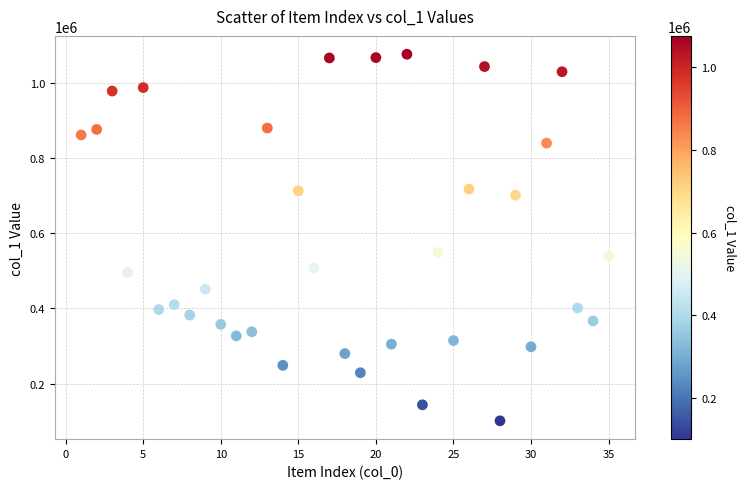

What is the range of Y values (max minus min)?

974184